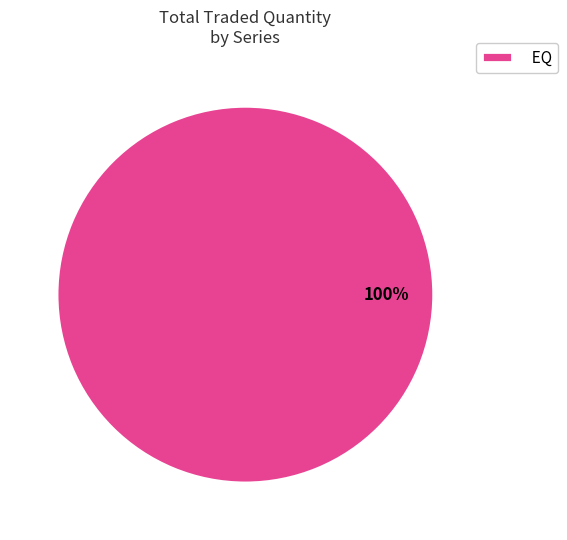

To the nearest percent, what percentage of the pie is EQ?

100%